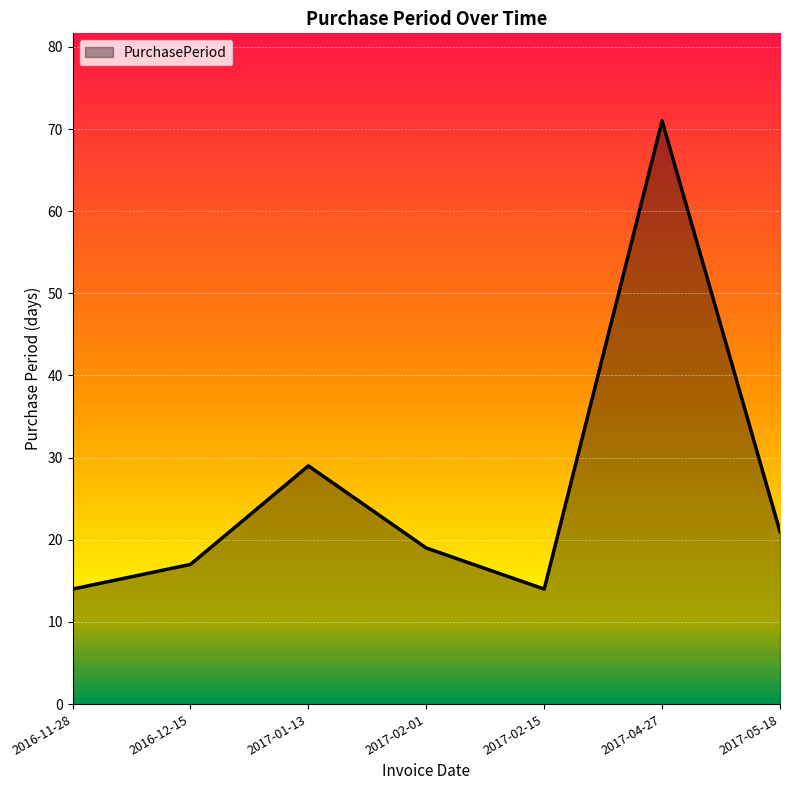

Does the chart display data point markers on the line(s)?

No